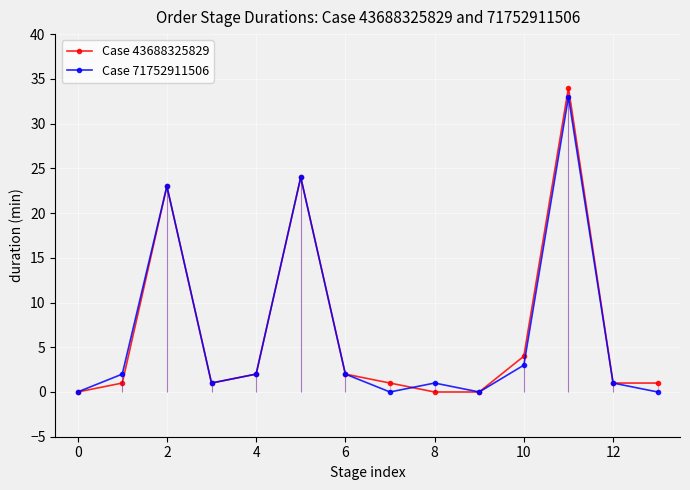

True or false: Case 43688325829 and Case 71752911506 intersect in this chart.

True